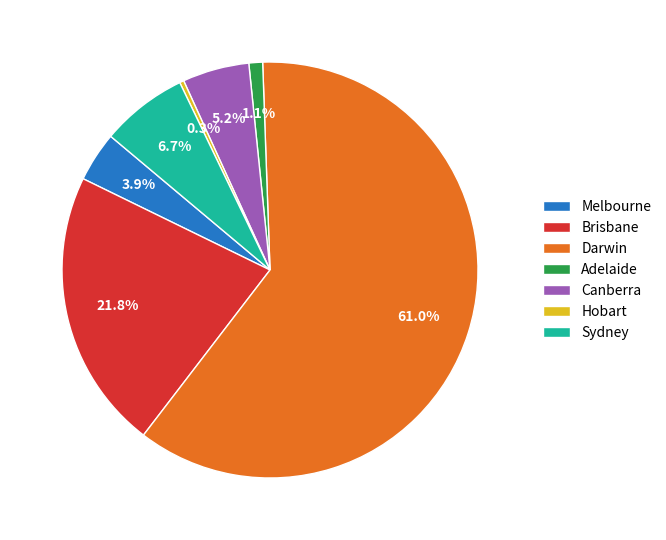

What percentage is NOT represented by Brisbane?

78.2%